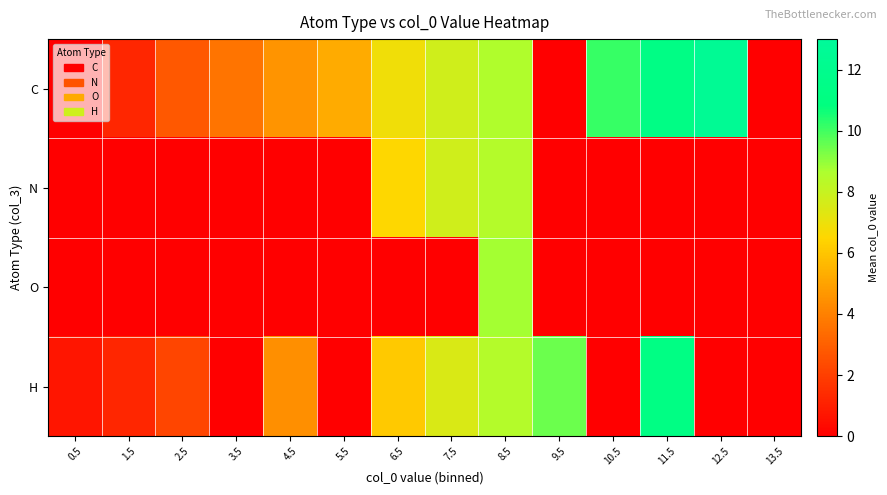

What is the maximum value shown in the chart?

12.6